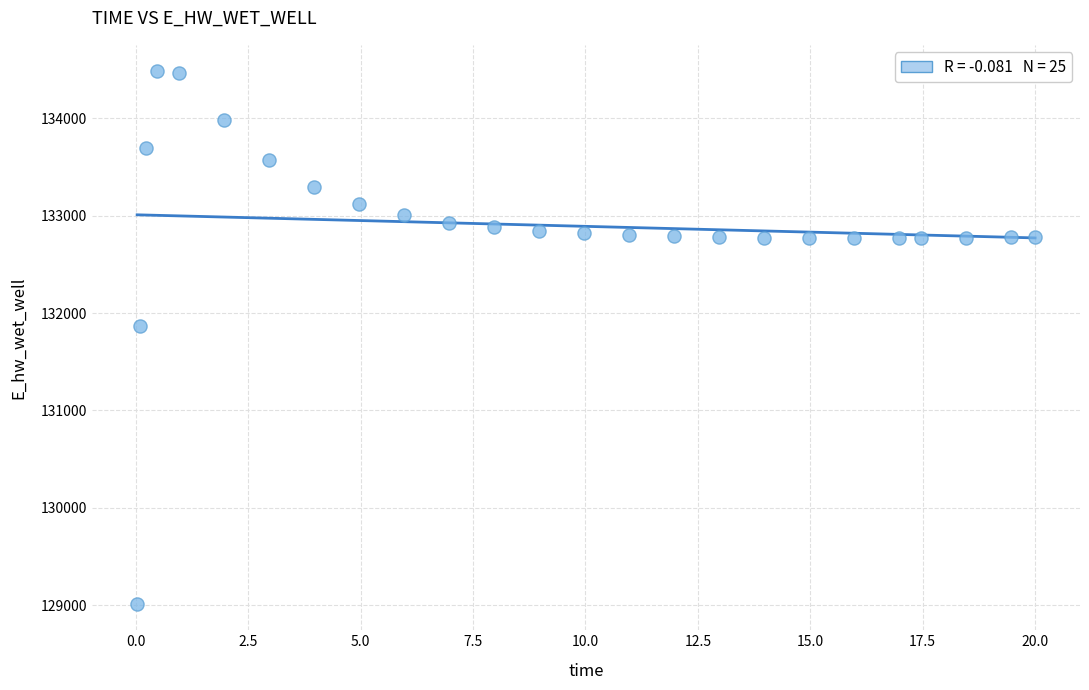

What Y value in the scatter plot is closest to 131748?

131867.0